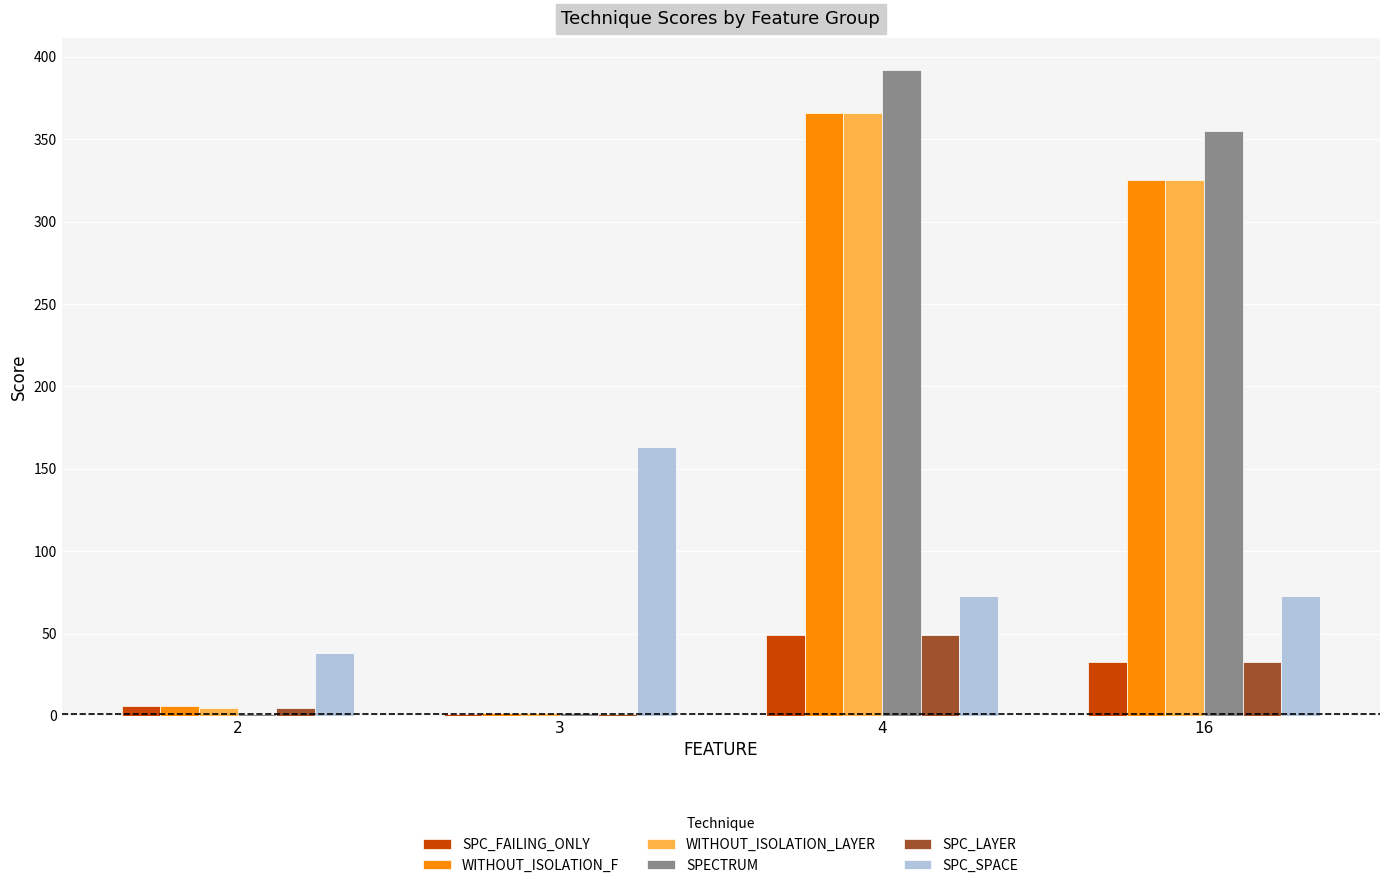

How many series are shown in this chart?

6